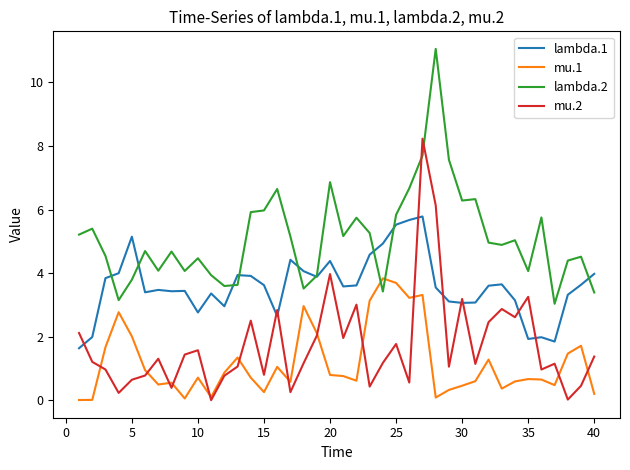

How many times do lambda.2 and mu.2 cross each other?

2